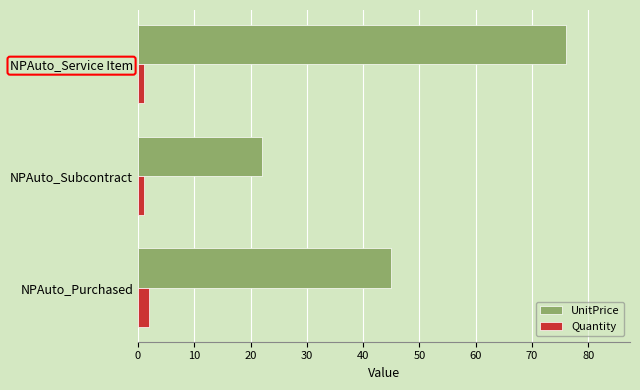

True or false: UnitPrice has a value of 31 at NPAuto_Subcontract.

False